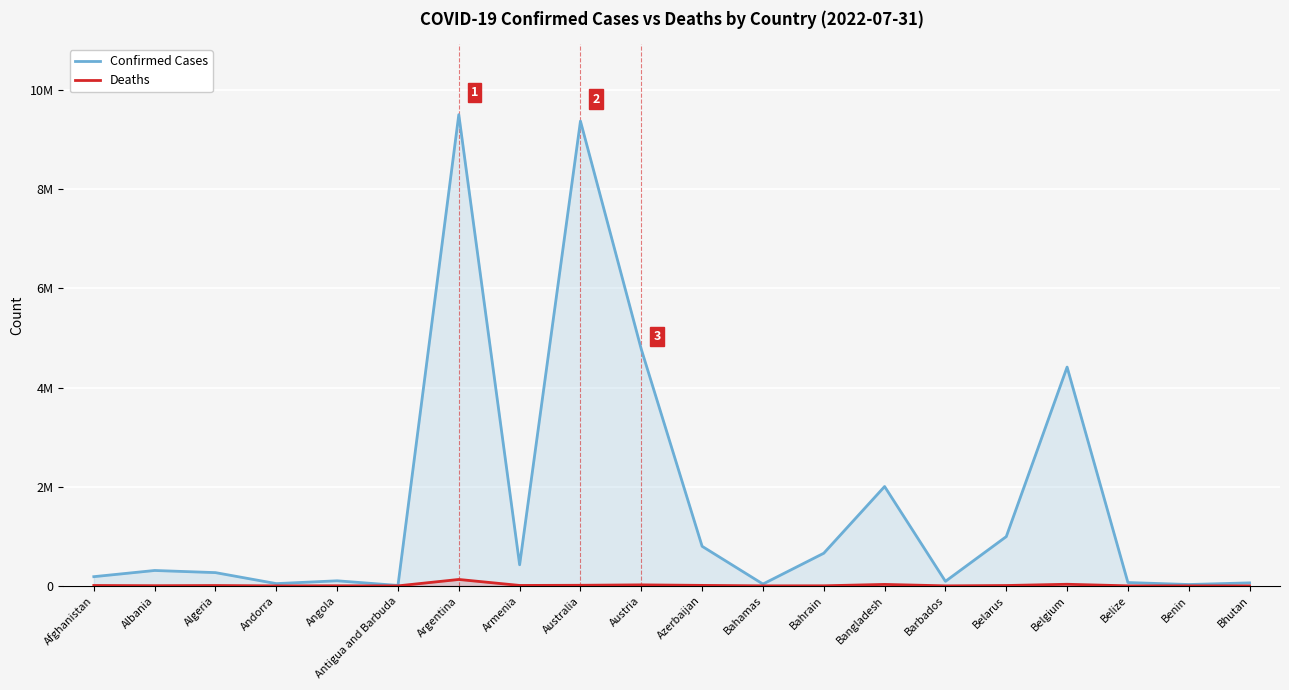

Does the chart display data point markers on the line(s)?

No